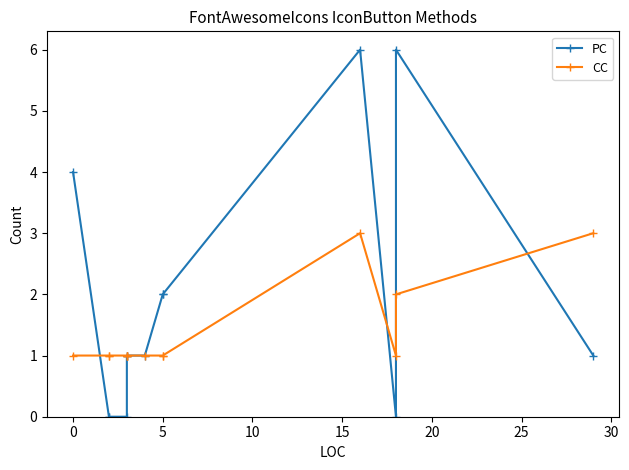

Which series has the largest range (max minus min)?

PC